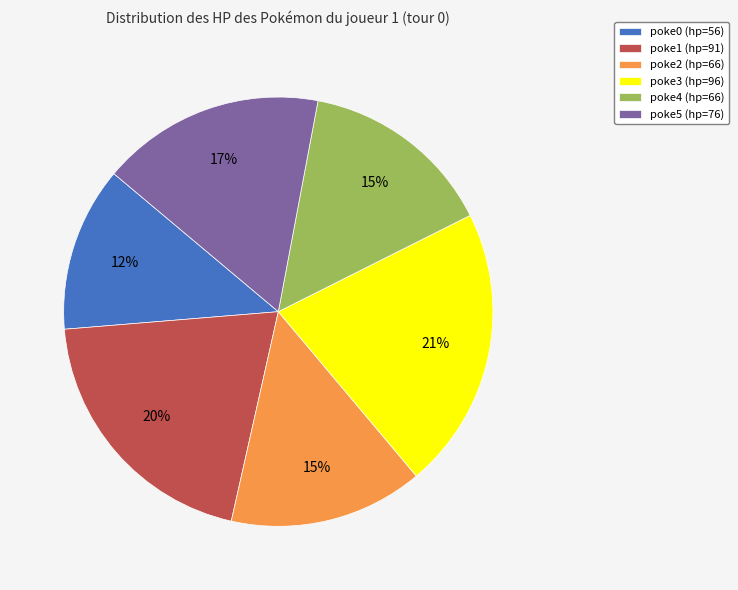

Which slice is the smallest?

poke0 (hp=56)